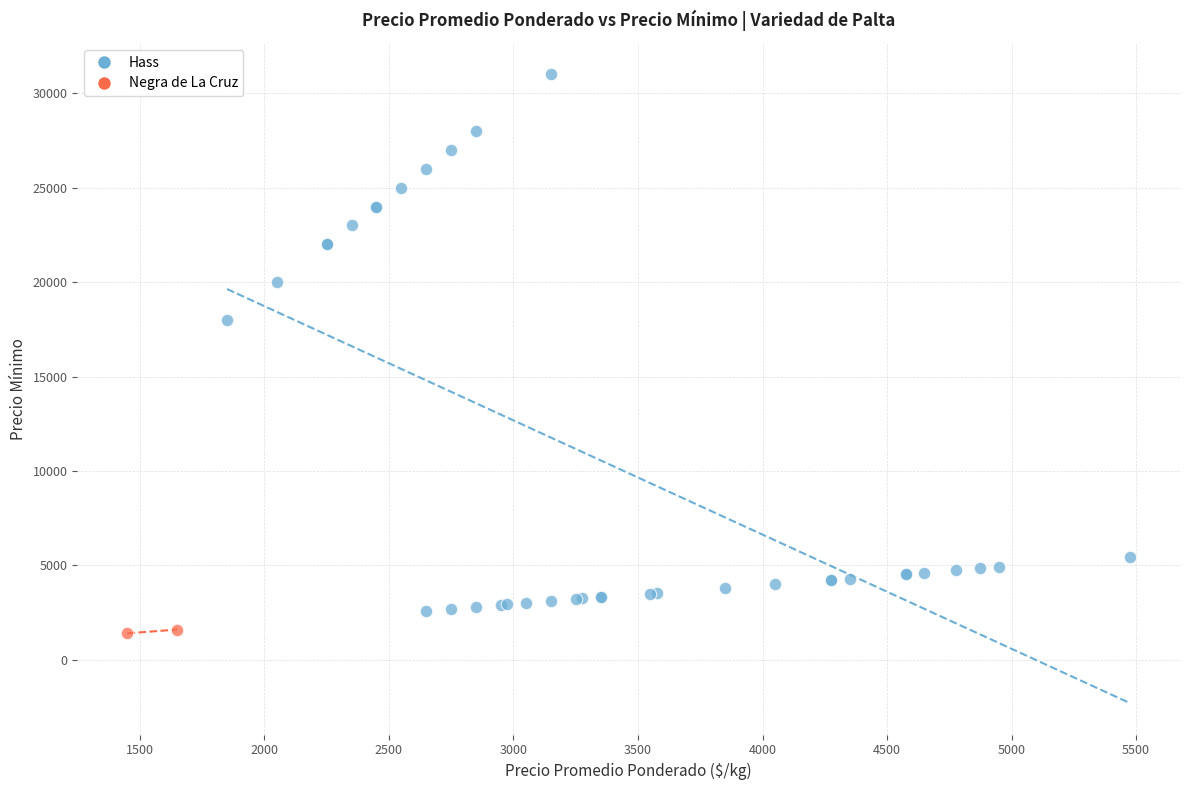

What are all the series names shown in the legend?

Hass, Negra de La Cruz